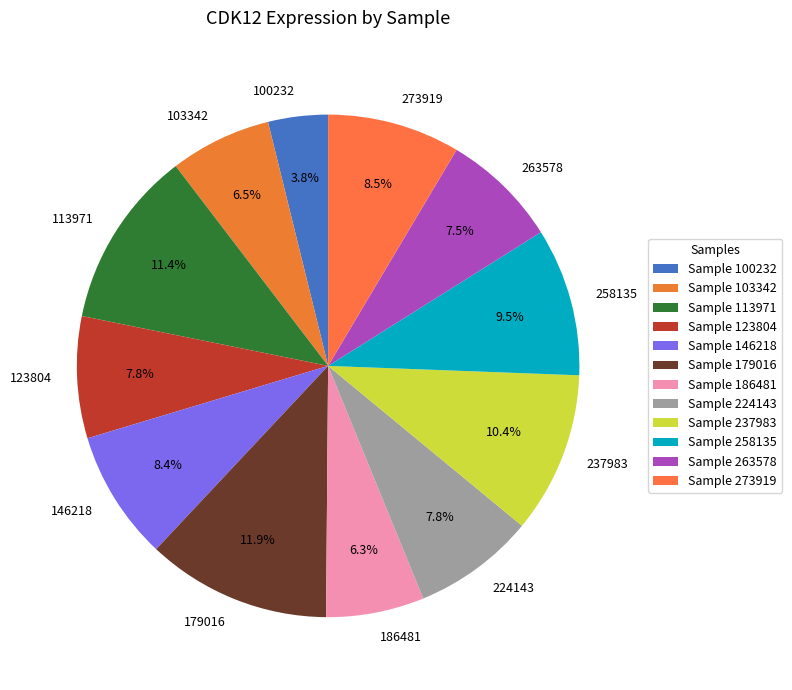

To the nearest percent, what portion does 113971 represent?

11%